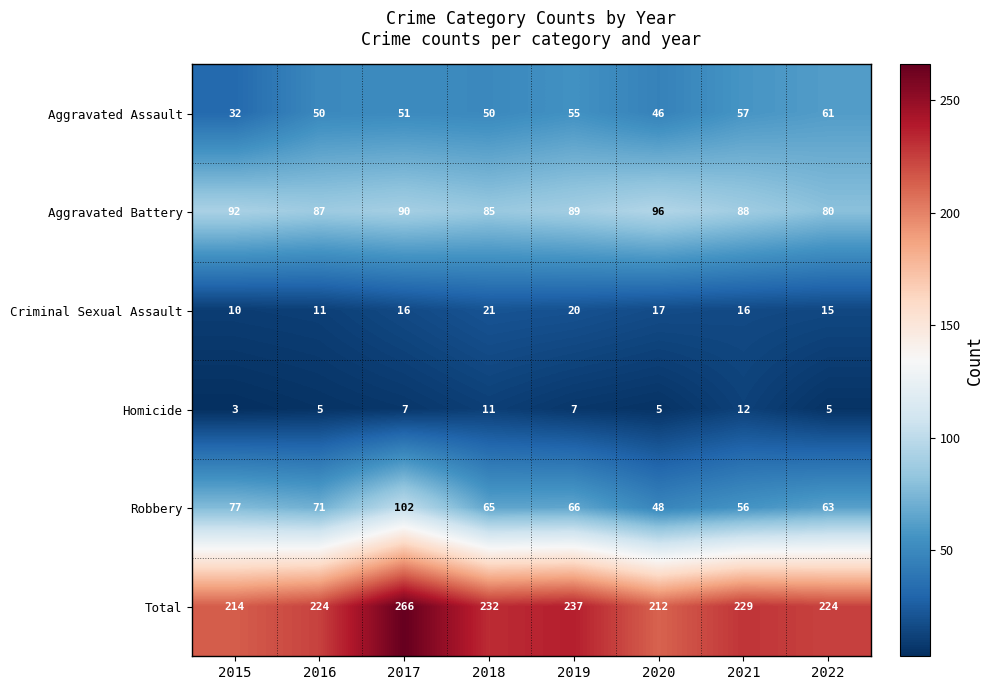

What is the minimum value shown in the chart?

3